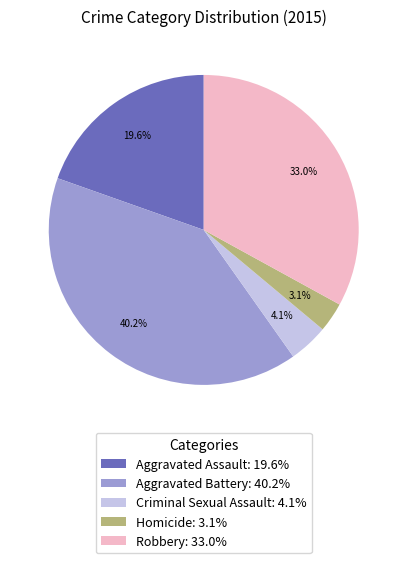

Does any single category account for the majority?

No